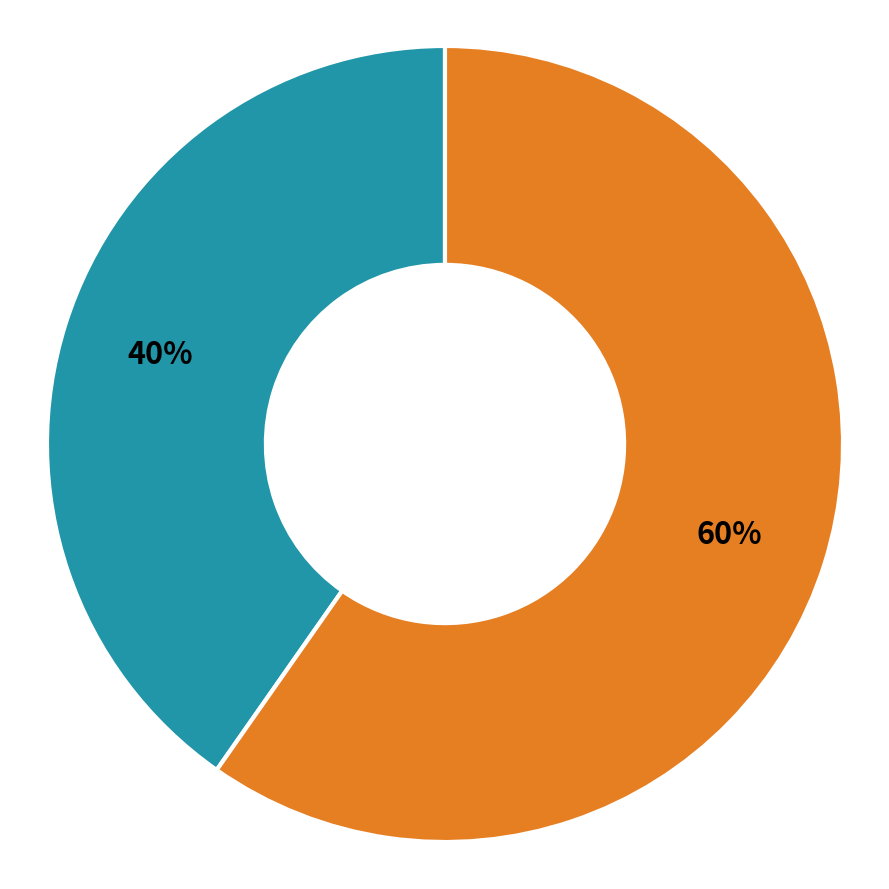

To the nearest percent, what is the average slice percentage?

50%